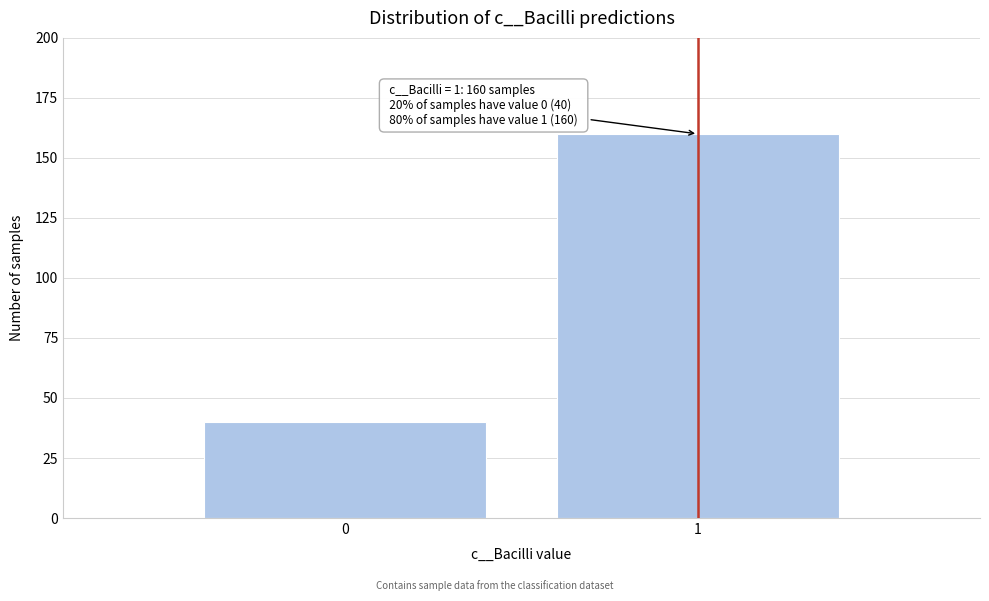

Reading left to right, what are all the values shown in this chart?

0=40	1=160